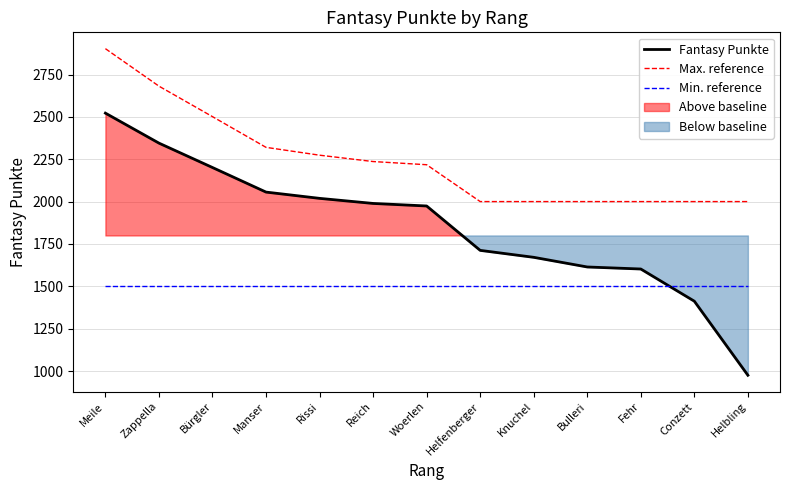

Which series has the widest spread of values?

Fantasy Punkte